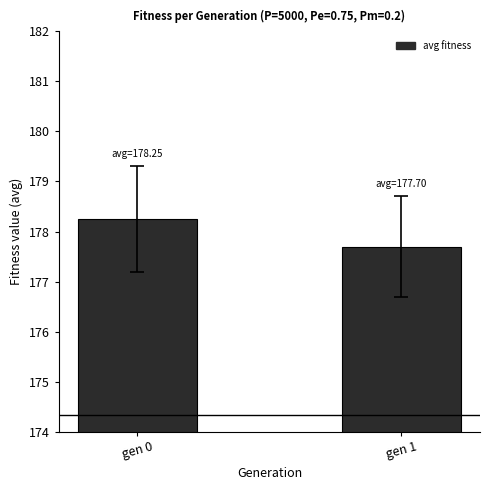

Reading left to right, list all the values displayed in this chart.

gen 0=178.2	gen 1=177.7